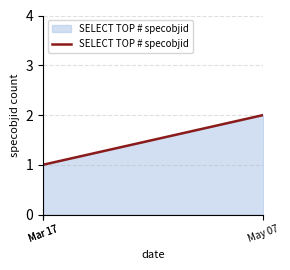

What is the smallest value displayed?

1